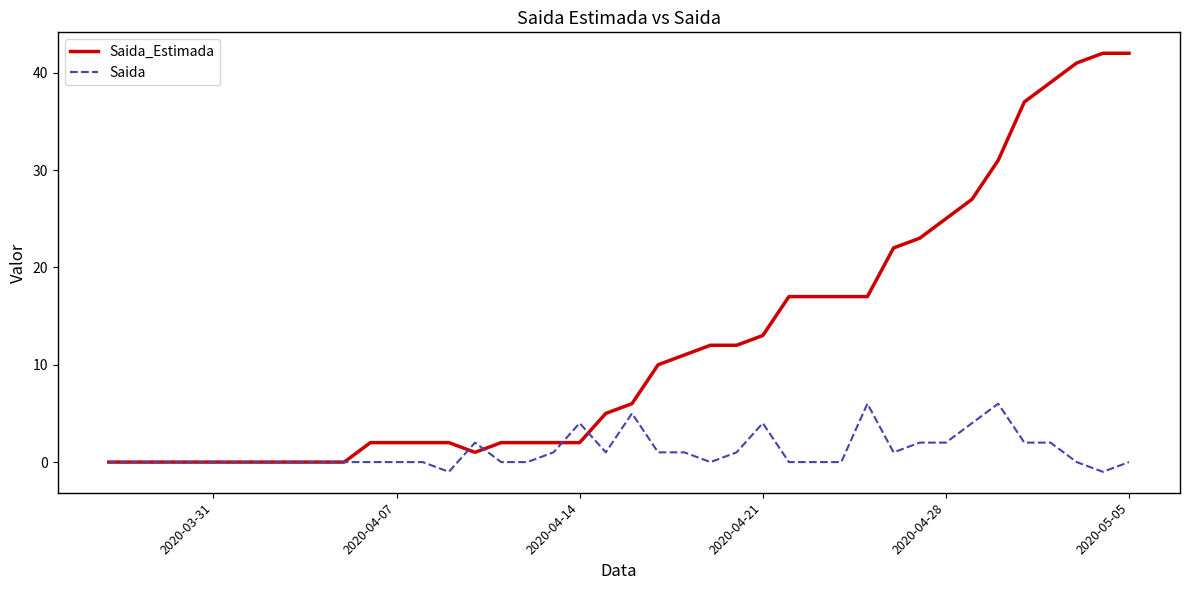

True or false: Saida and Saida_Estimada intersect in this chart.

True